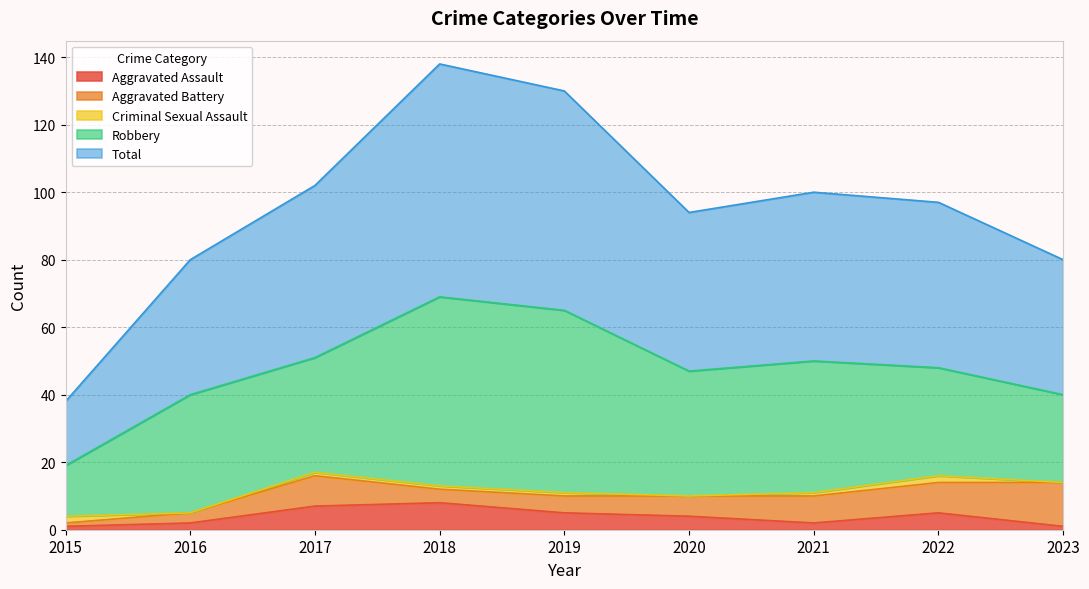

Rank the categories by Robbery value from lowest to highest.

2015, 2023, 2022, 2017, 2016, 2020, 2021, 2019, 2018